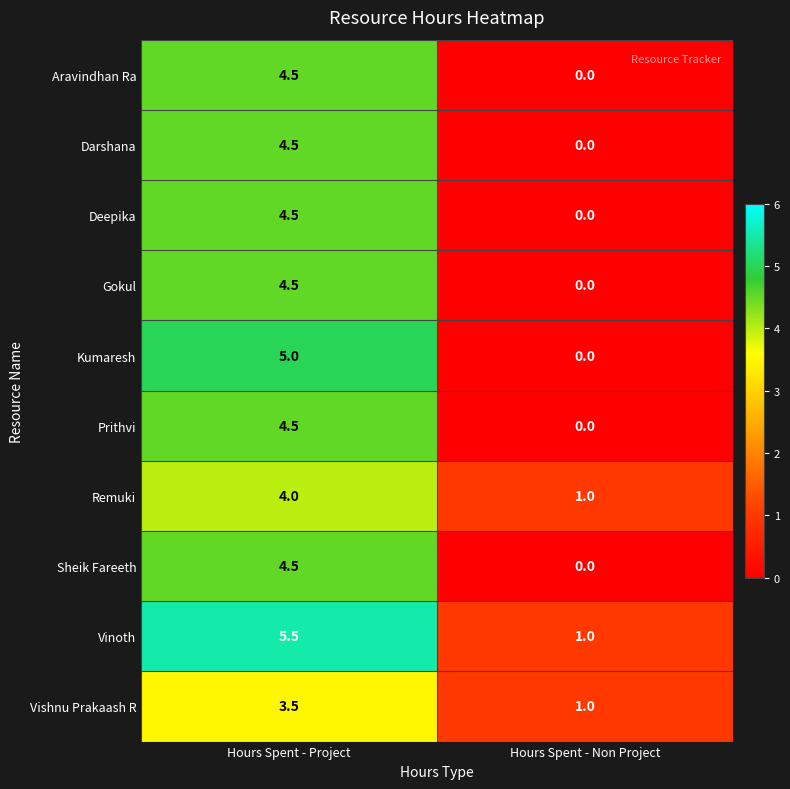

Reading left to right, extract all data points from this chart.

Aravindhan Ra: Hours Spent - Project=4.5	Hours Spent - Non Project=0.0
Darshana: Hours Spent - Project=4.5	Hours Spent - Non Project=0.0
Deepika: Hours Spent - Project=4.5	Hours Spent - Non Project=0.0
Gokul: Hours Spent - Project=4.5	Hours Spent - Non Project=0.0
Kumaresh: Hours Spent - Project=5.0	Hours Spent - Non Project=0.0
Prithvi: Hours Spent - Project=4.5	Hours Spent - Non Project=0.0
Remuki: Hours Spent - Project=4.0	Hours Spent - Non Project=1.0
Sheik Fareeth: Hours Spent - Project=4.5	Hours Spent - Non Project=0.0
Vinoth: Hours Spent - Project=5.5	Hours Spent - Non Project=1.0
Vishnu Prakaash R: Hours Spent - Project=3.5	Hours Spent - Non Project=1.0